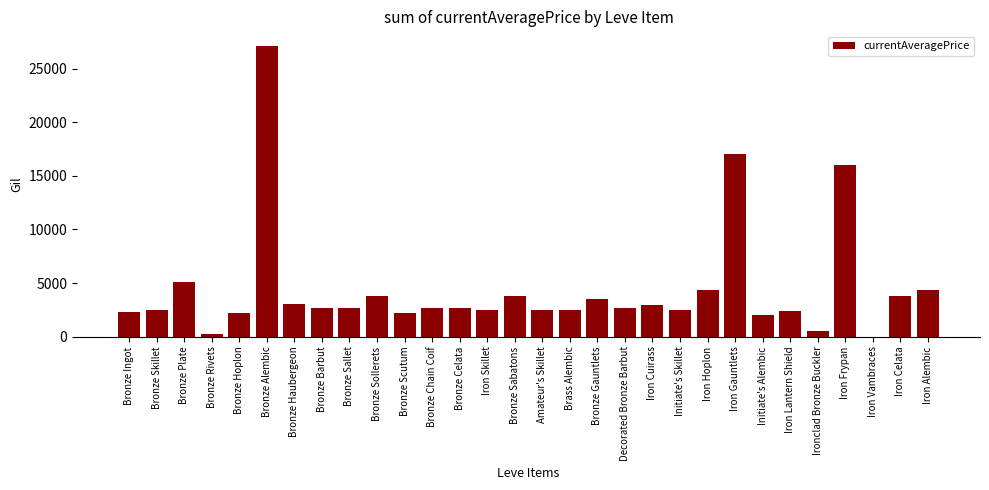

True or false: the data shows 2923.3 at Iron Hoplon.

False